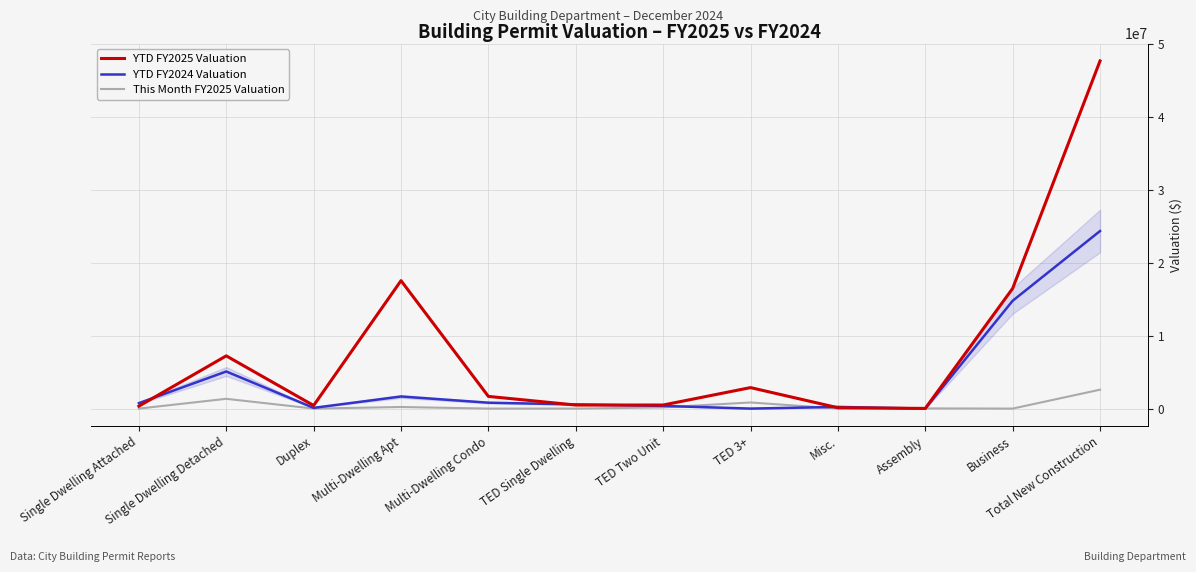

True or false: This Month FY2025 Valuation has more than 0 points higher than both neighbors.

True